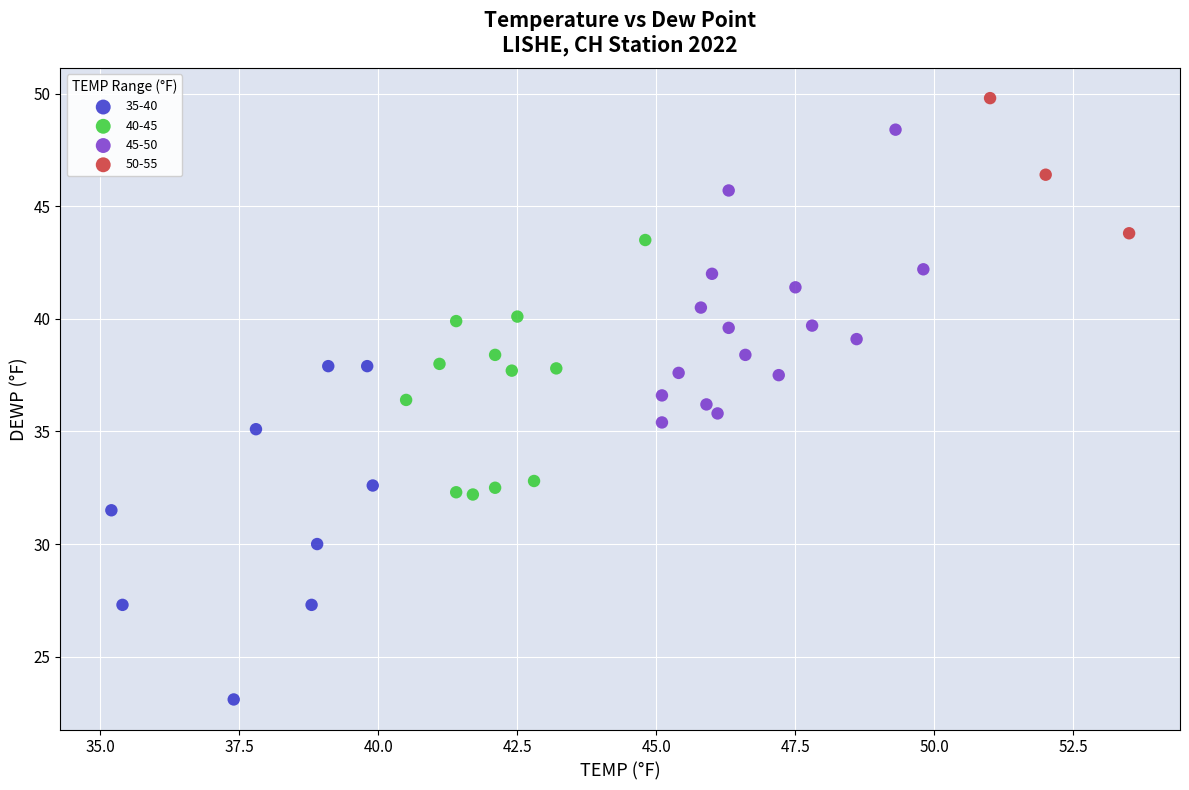

What are all the series names shown in the legend?

35-40, 40-45, 45-50, 50-55